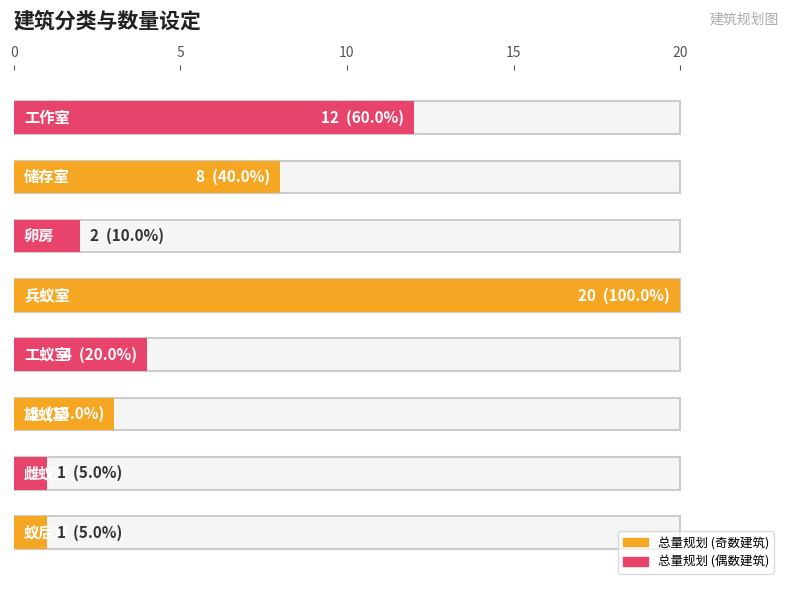

At which label is the value closest to 10?

储存室